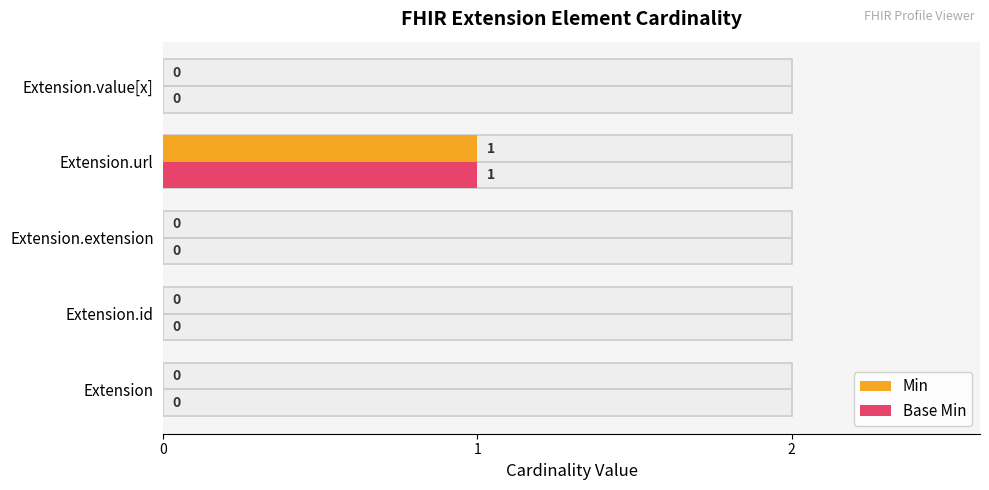

Reading right to left, list all the values displayed in this chart.

Min: 0	1	0	0	0
Base Min: 0	1	0	0	0